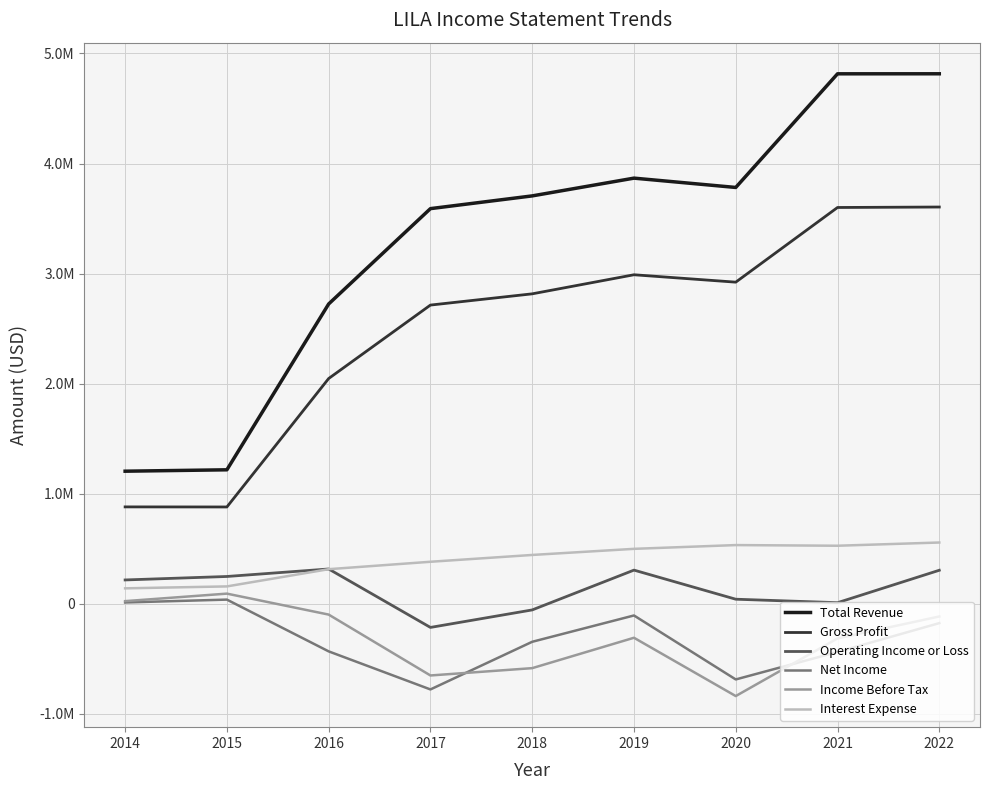

What are all the series names shown in the legend?

Total Revenue, Gross Profit, Operating Income or Loss, Net Income, Income Before Tax, Interest Expense